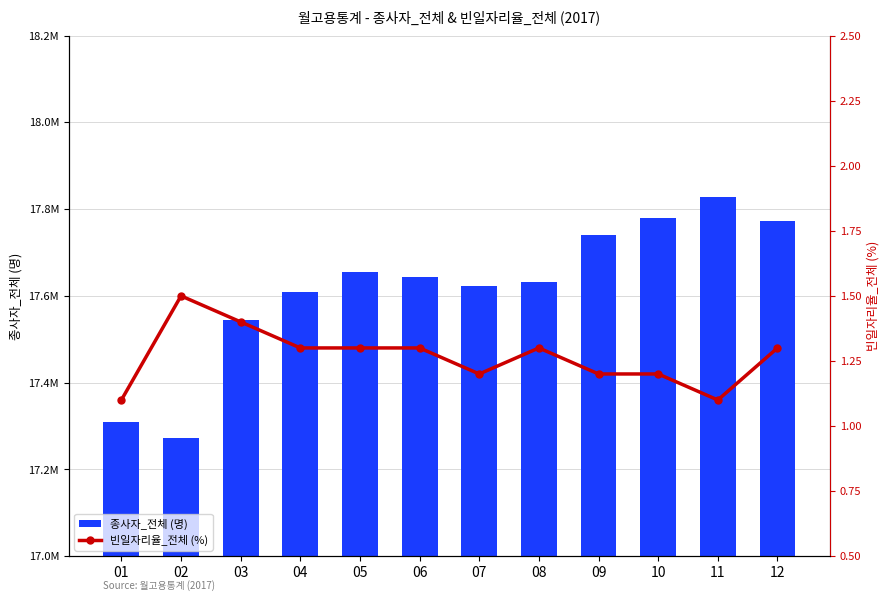

How many data points does each series have?

12